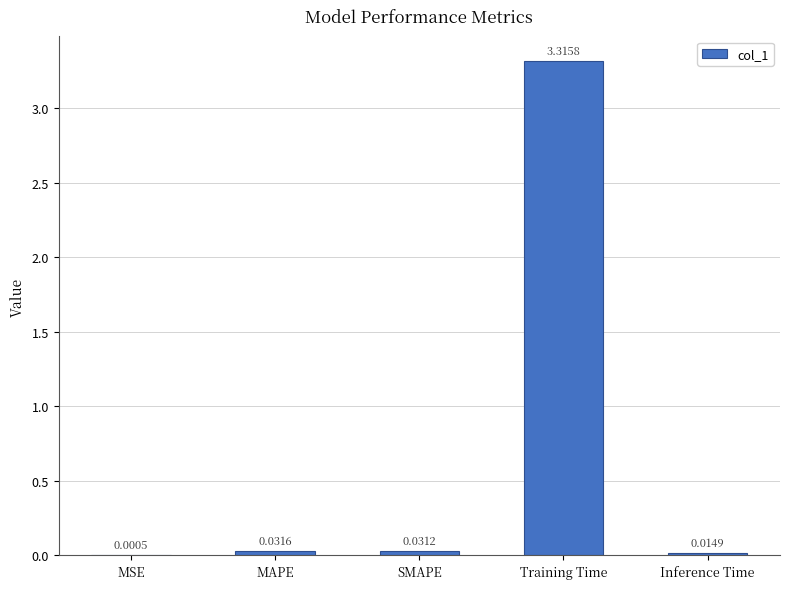

Which category has the highest value across all series?

Training Time